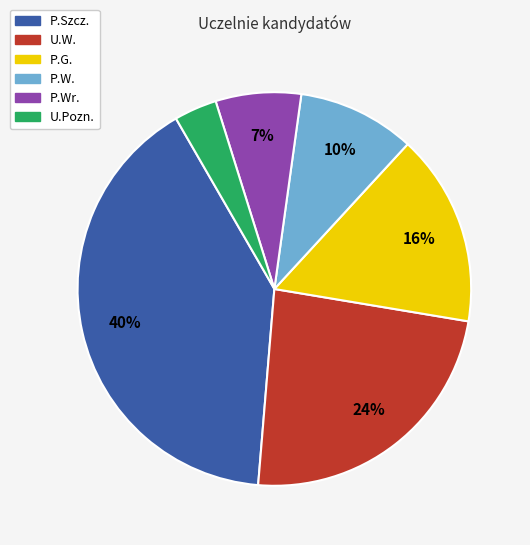

How many segments does this pie chart have?

6